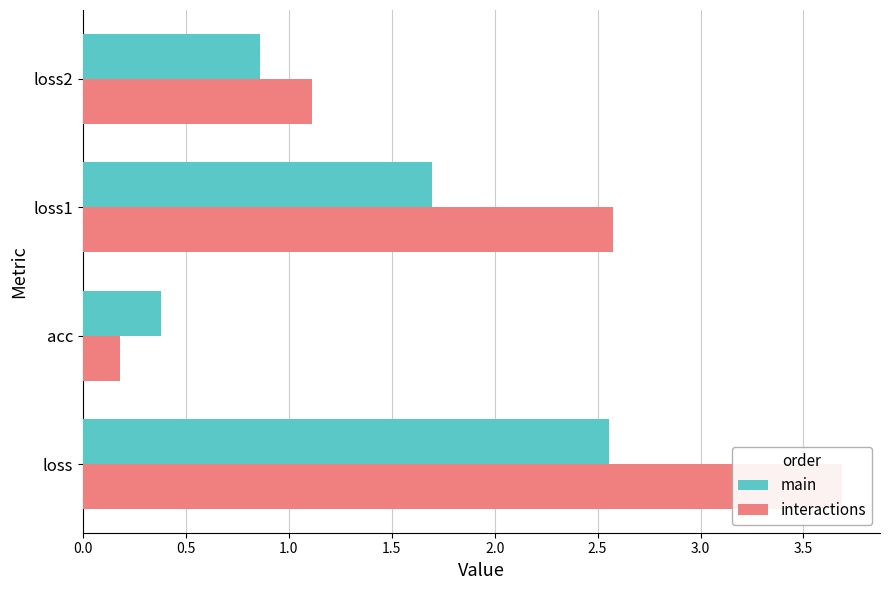

Rank the series by their maximum value, from lowest to highest.

main, interactions